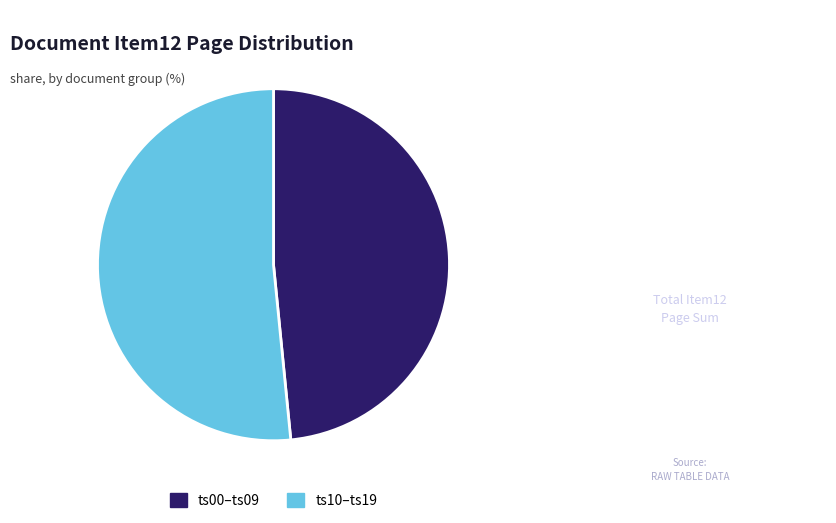

Rank the categories by value from highest to lowest.

ts10–ts19, ts00–ts09